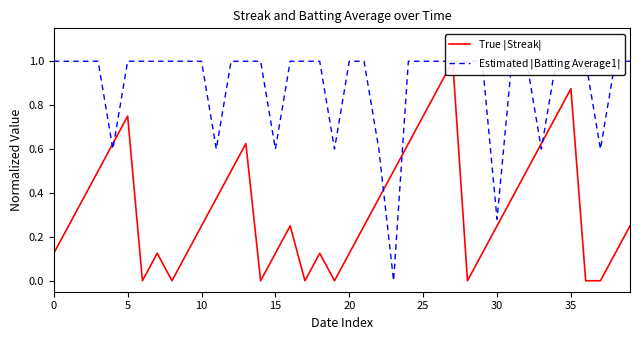

True or false: Estimated $|$Batting Average1$|$ has more than 2 points higher than both neighbors.

False